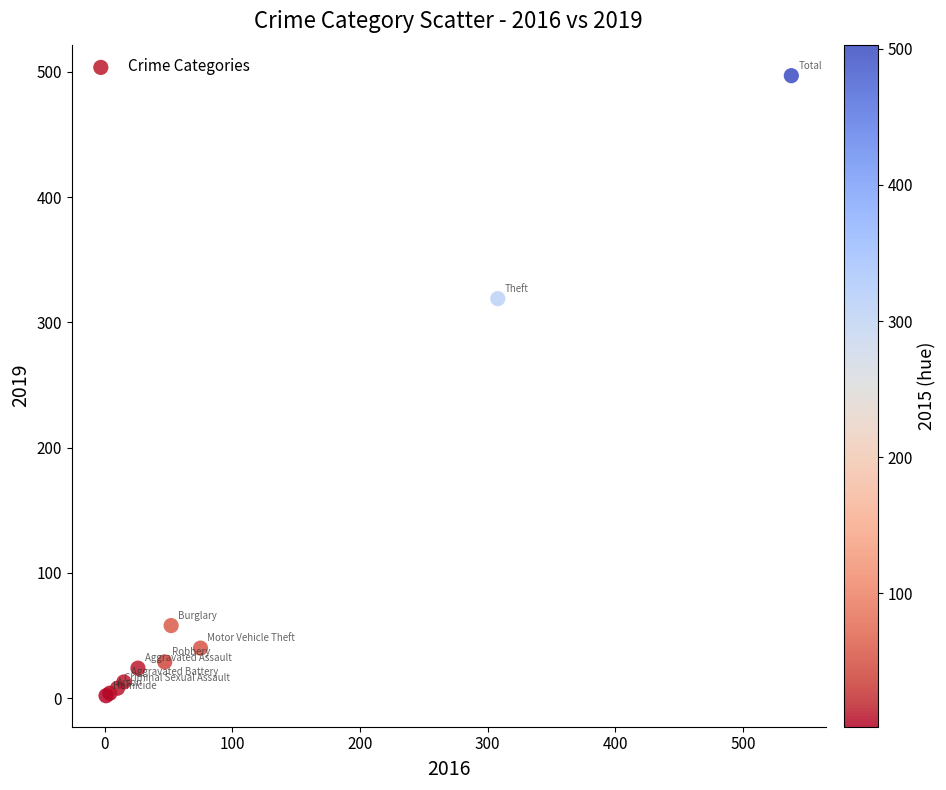

What Y value in the scatter plot is closest to 249?

319